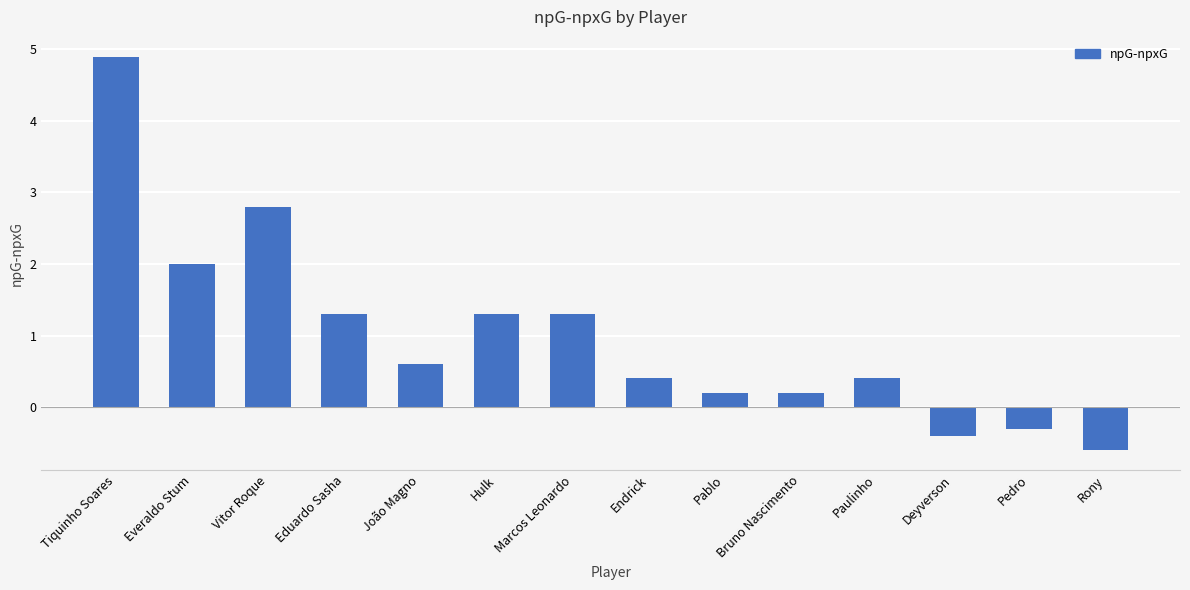

How many data points are less than 0?

3